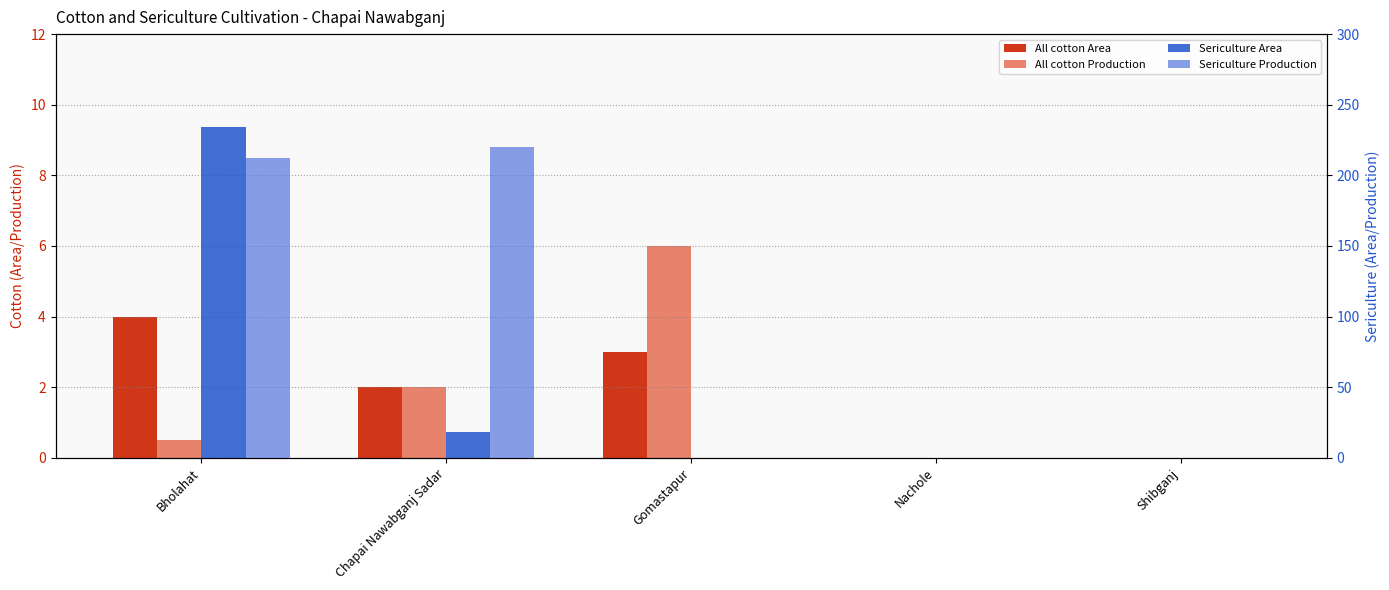

Which series has the largest total across all categories?

Sericulture Production